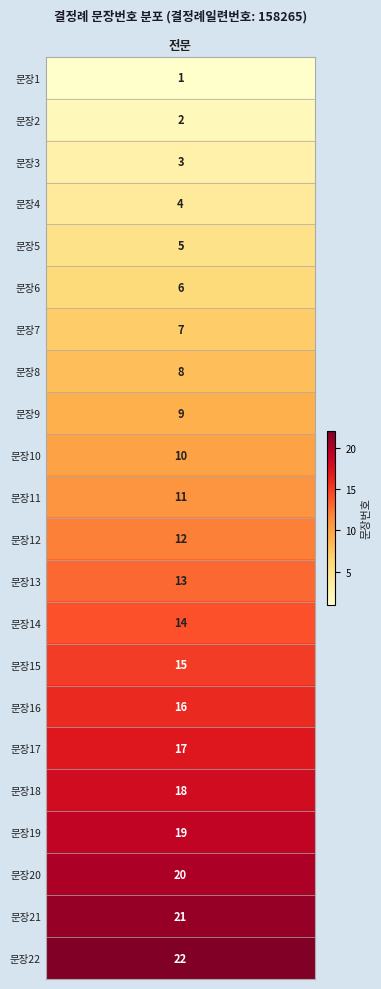

Rank the categories by value from lowest to highest.

1, 2, 3, 4, 5, 6, 7, 8, 9, 10, 11, 12, 13, 14, 15, 16, 17, 18, 19, 20, 21, 22